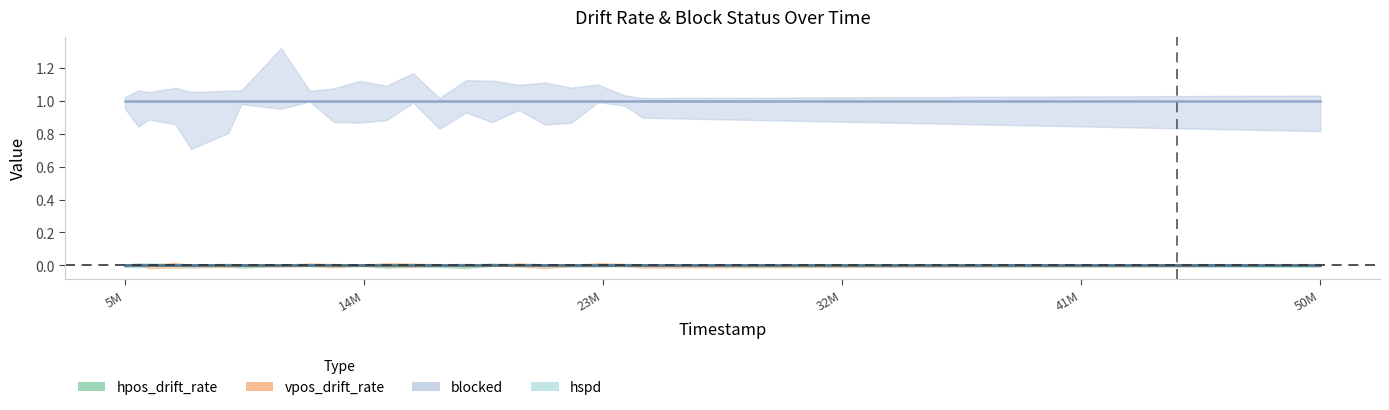

What is the total value across all series at 5907000?

1